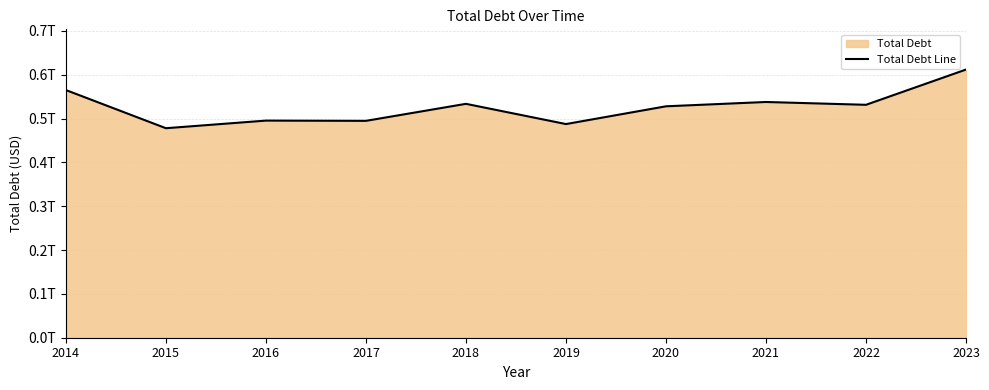

The value at 2021 is 537829000000. True or false?

True